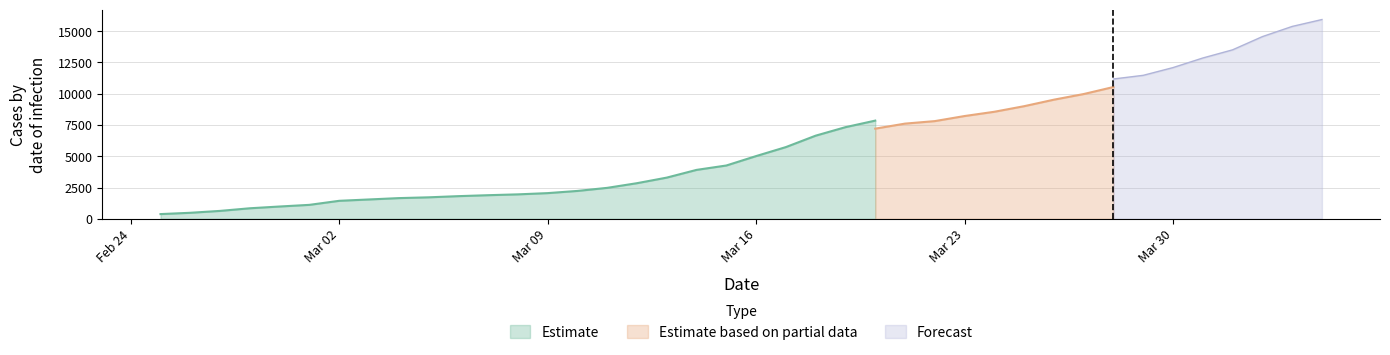

What is the maximum value for Estimate?

7847